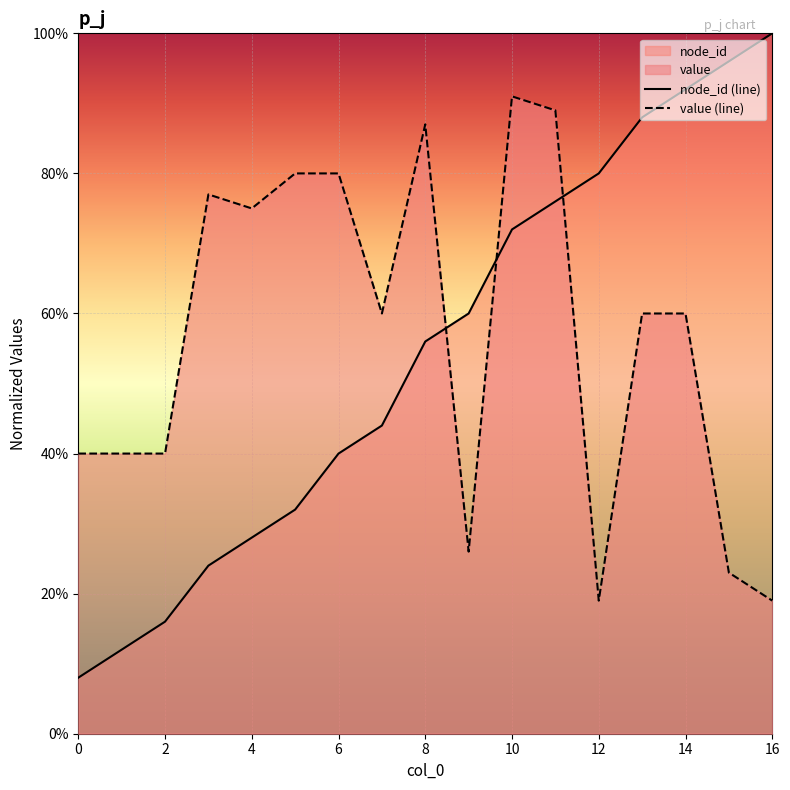

Which series ends up on top after the final intersection of value and node_id?

node_id